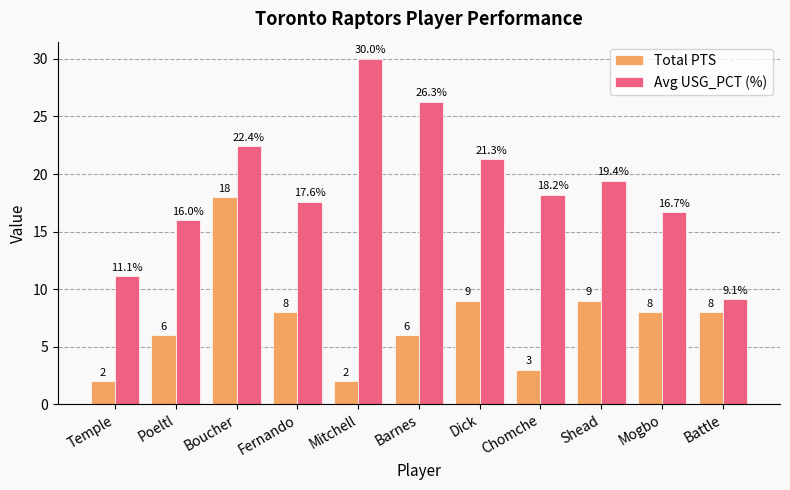

True or false: Avg USG_PCT (%) has a value of 39.4 at Boucher.

False